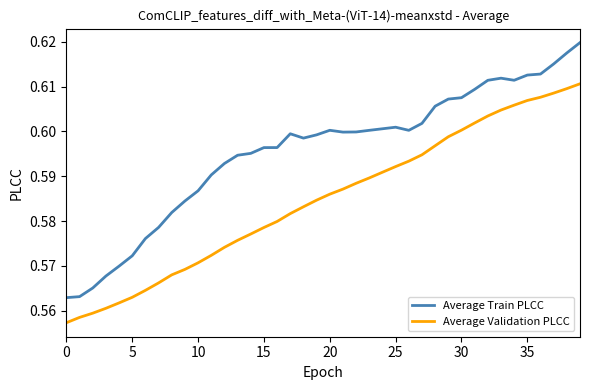

What are all the series names shown in the legend?

Average Train PLCC, Average Validation PLCC